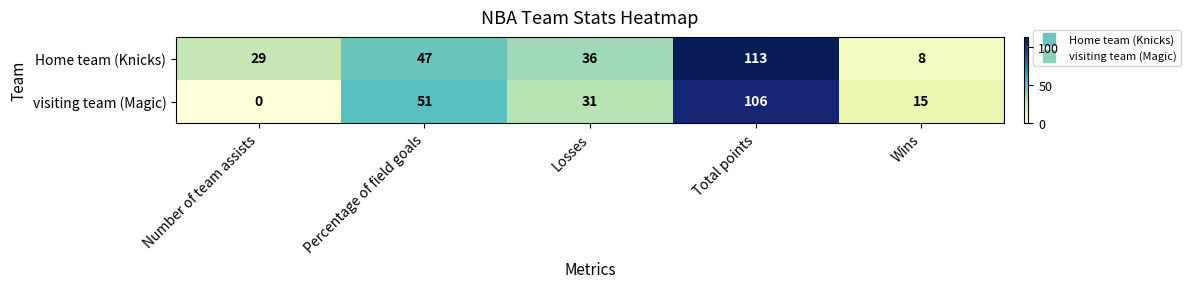

Reading left to right, transcribe all the data shown in this chart.

Home team (Knicks): Number of team assists=29	Percentage of field goals=47	Losses=36	Total points=113	Wins=8
visiting team (Magic): Number of team assists=0	Percentage of field goals=51	Losses=31	Total points=106	Wins=15